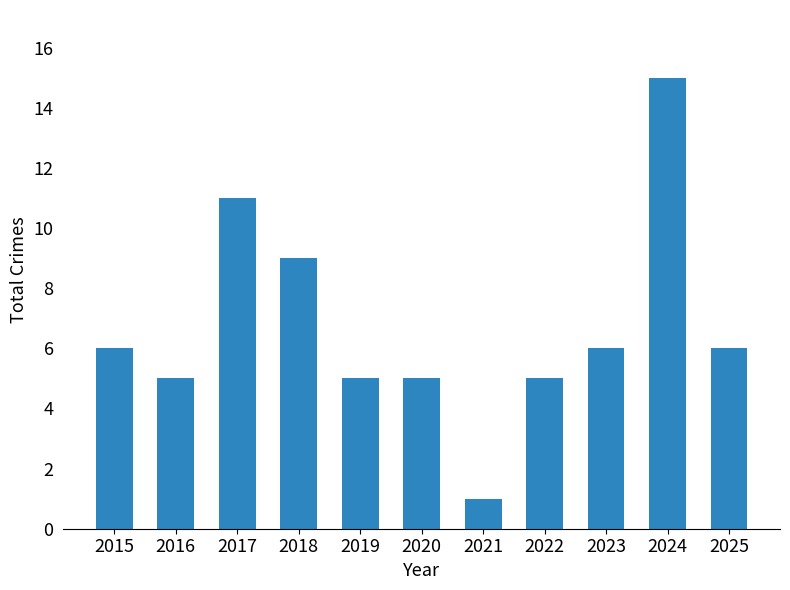

Is it true that the value at 2017 is 16?

False